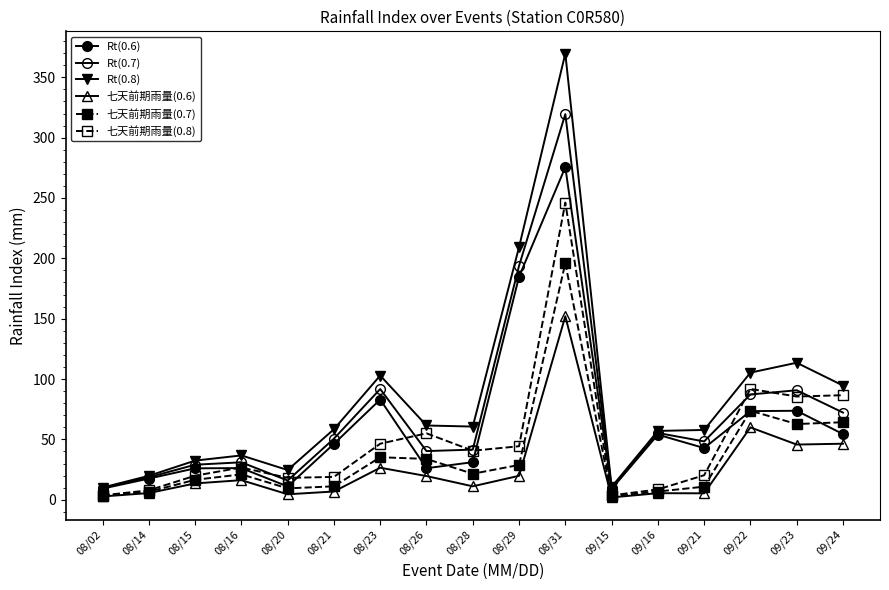

Where is 七天前期雨量(0.8) nearest to the value 124?

09/22